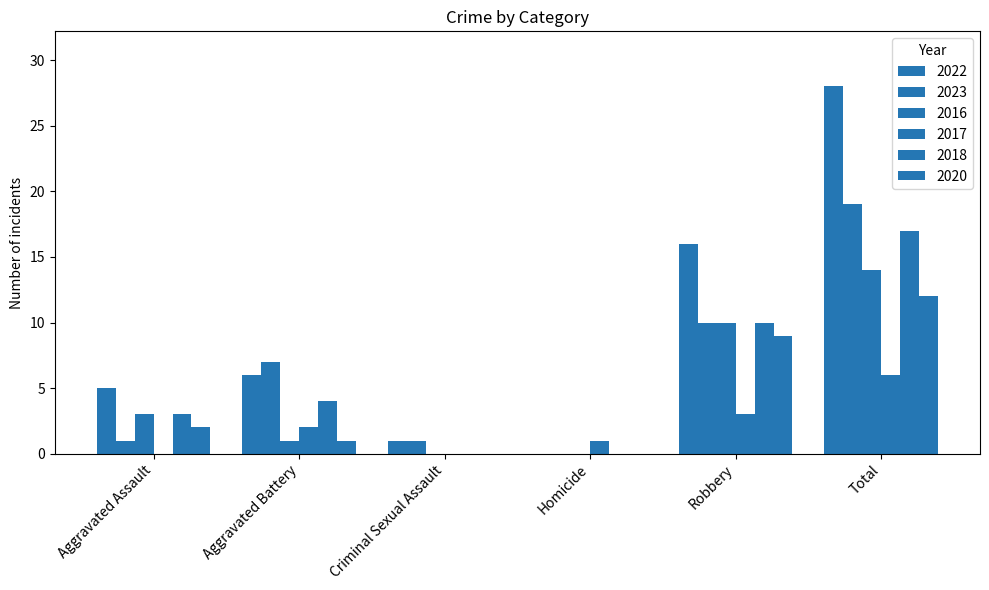

What is the maximum value shown in the chart?

28